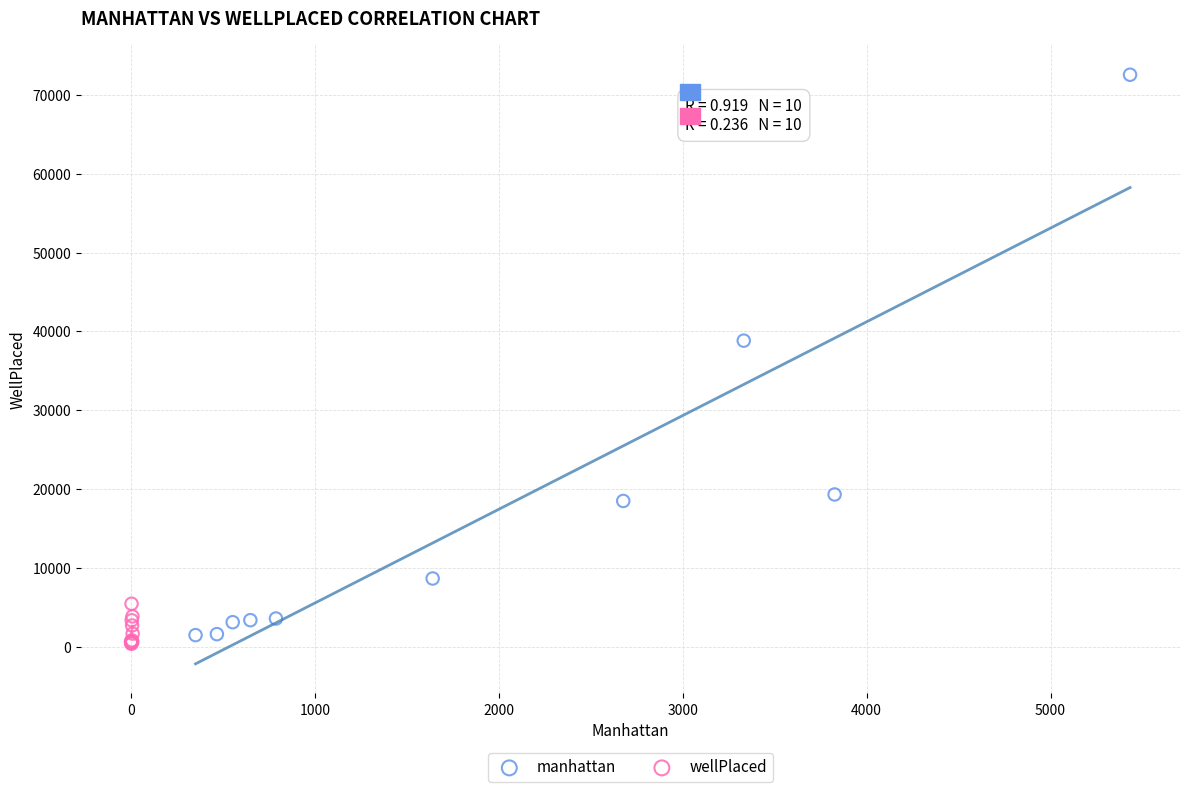

Which series reaches the maximum Y coordinate?

manhattan